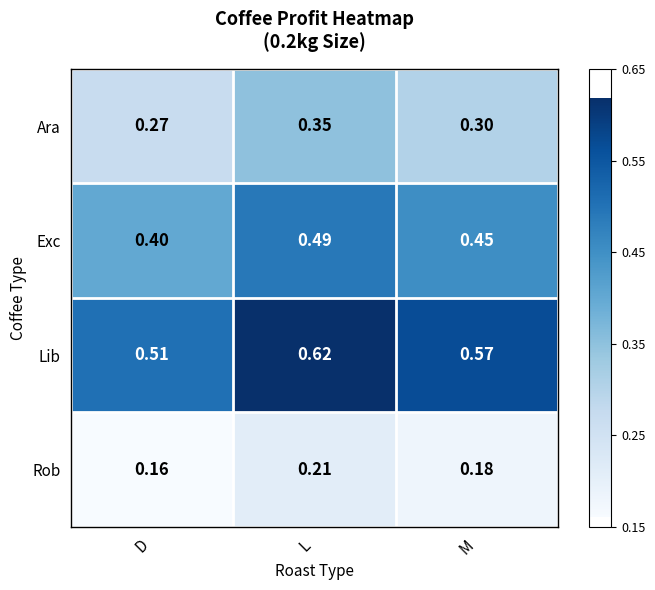

At which label is Rob closest to 0?

D